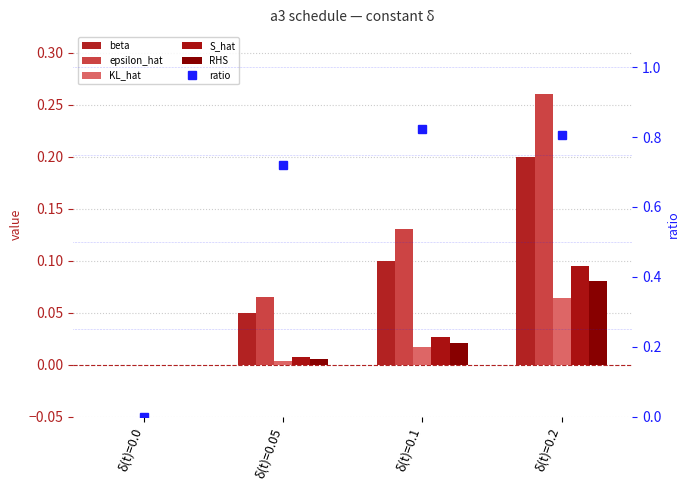

Rank the series at δ(t)=0.0 from highest to lowest value.

beta, epsilon_hat, KL_hat, S_hat, RHS, ratio